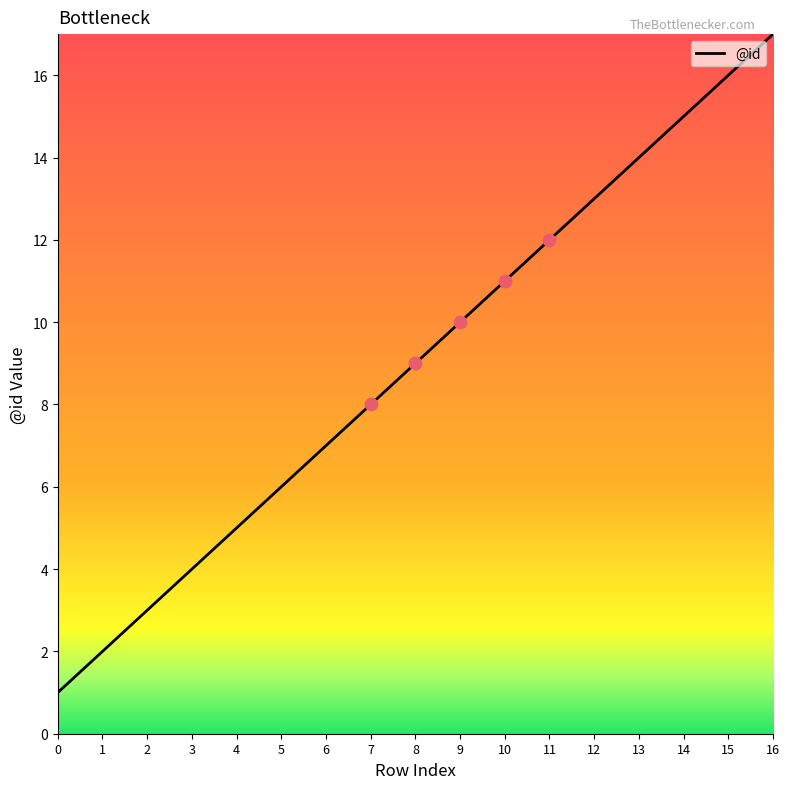

What is the change in value from 1 to 9?

+8